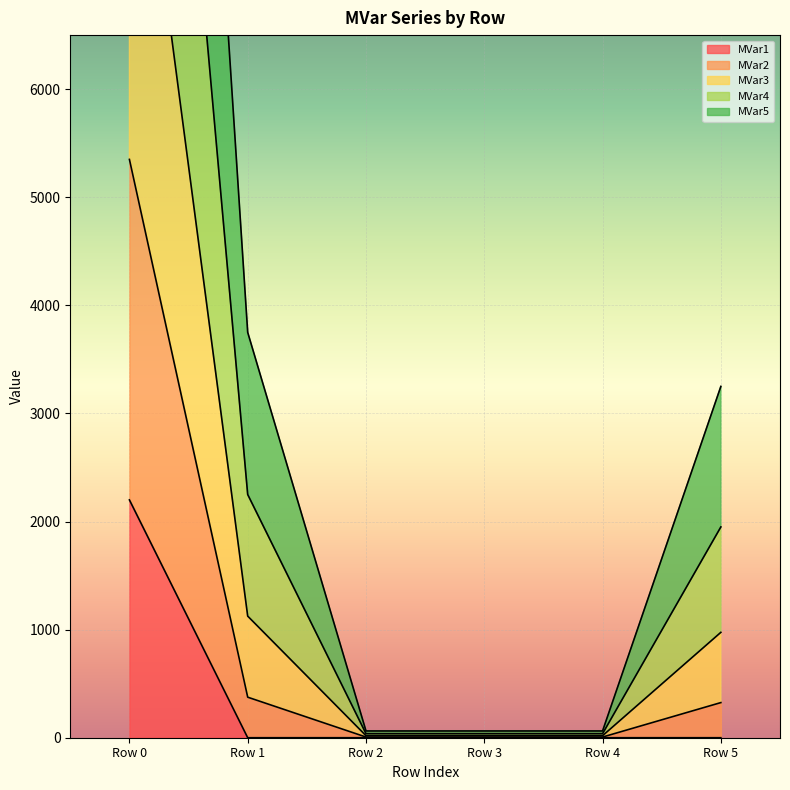

Read the MVar2 value at Row 2.

18.8